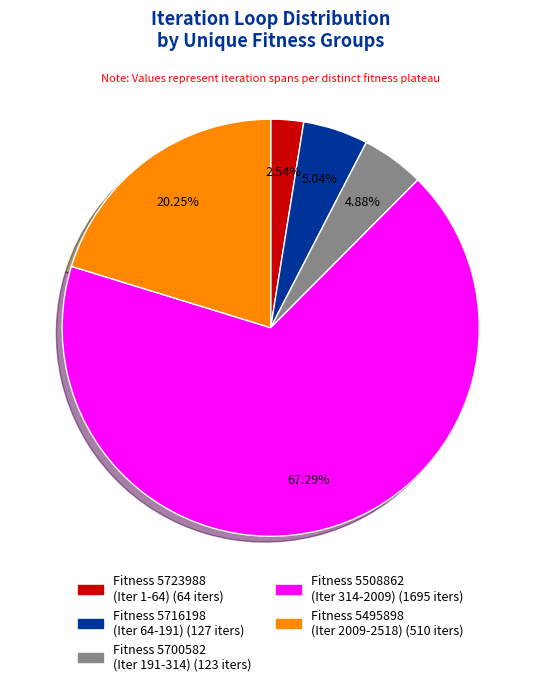

Is there any slice that represents more than half of the pie?

Yes